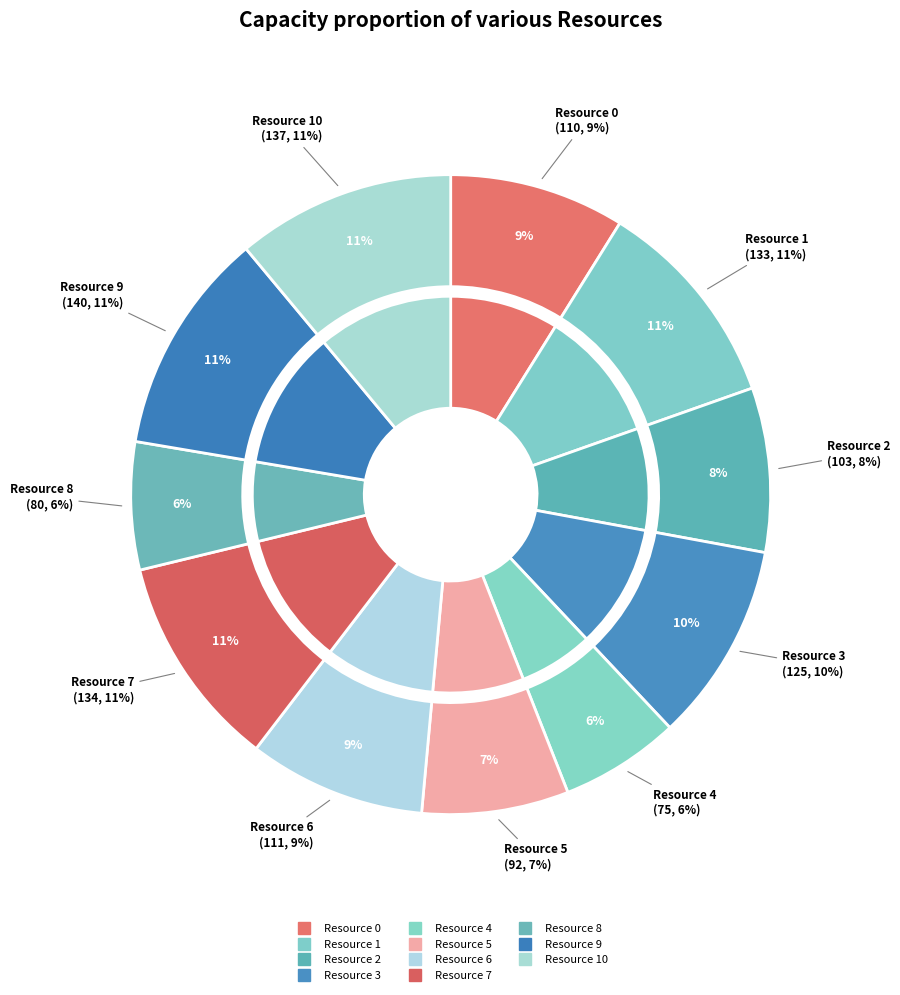

What is the largest slice in the pie chart?

Resource 9